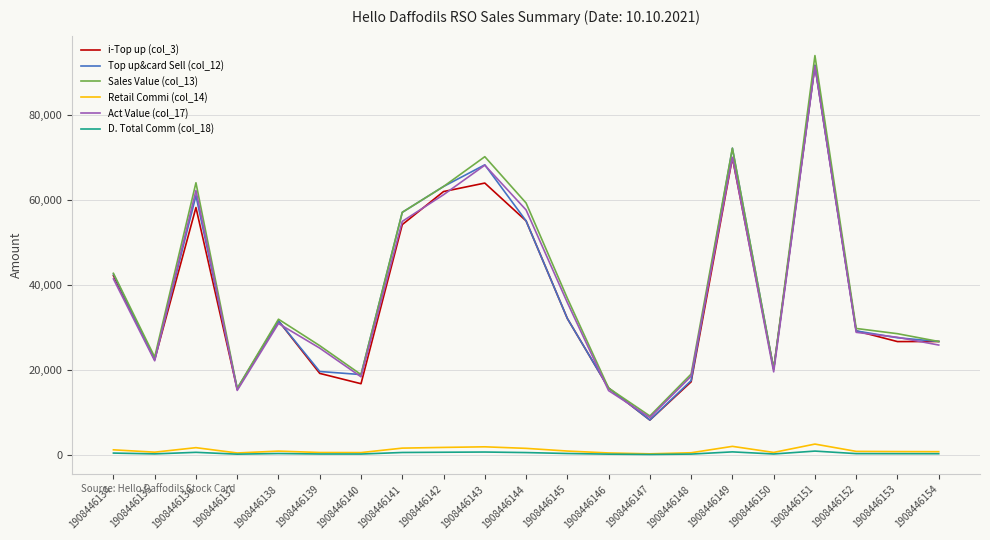

True or false: Retail Commi (col_14) and Sales Value (col_13) cross at least once.

False